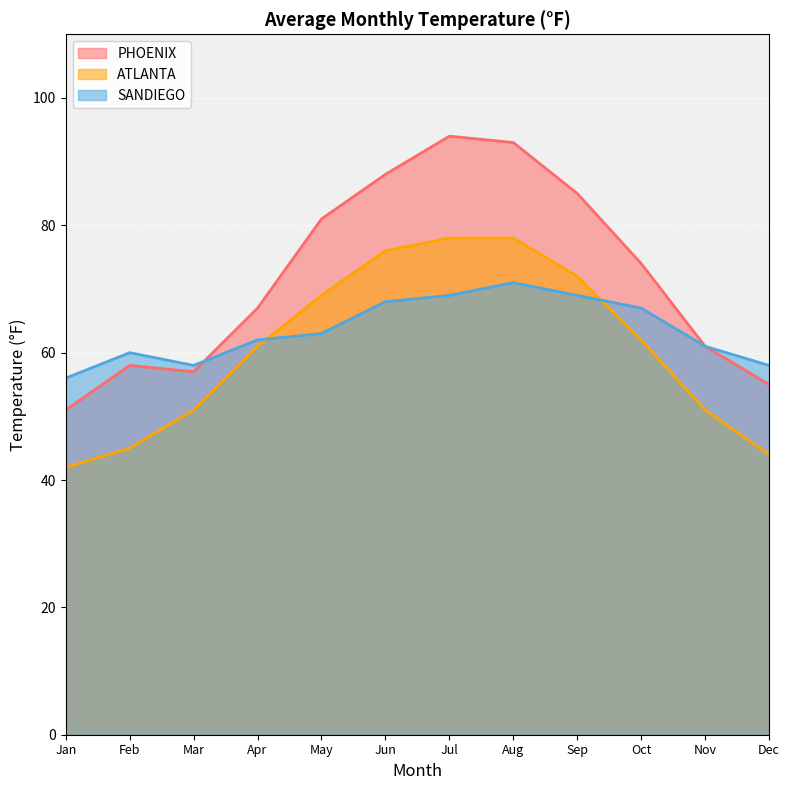

How many lines are shown in the chart?

3